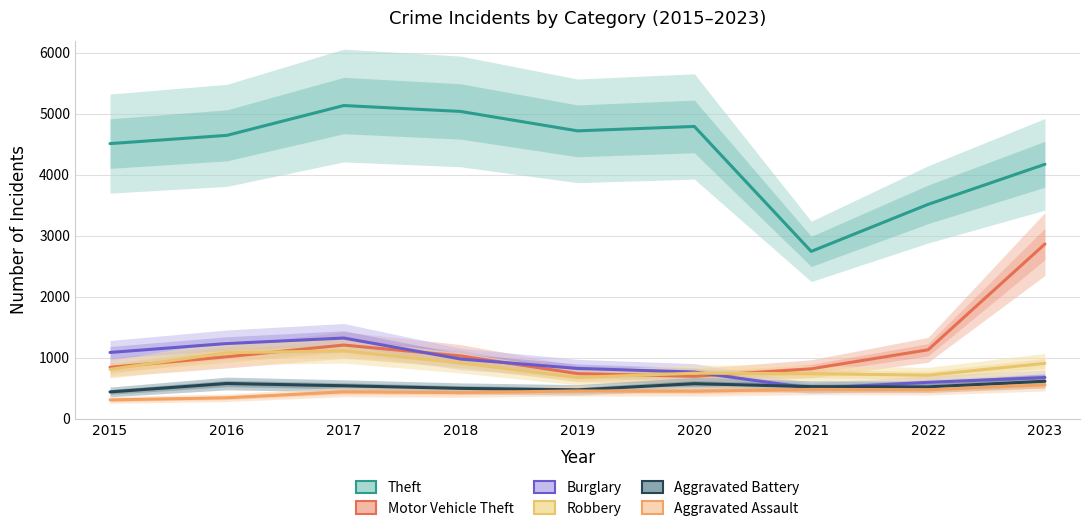

Between 2021 and 2019, which is larger?

2019